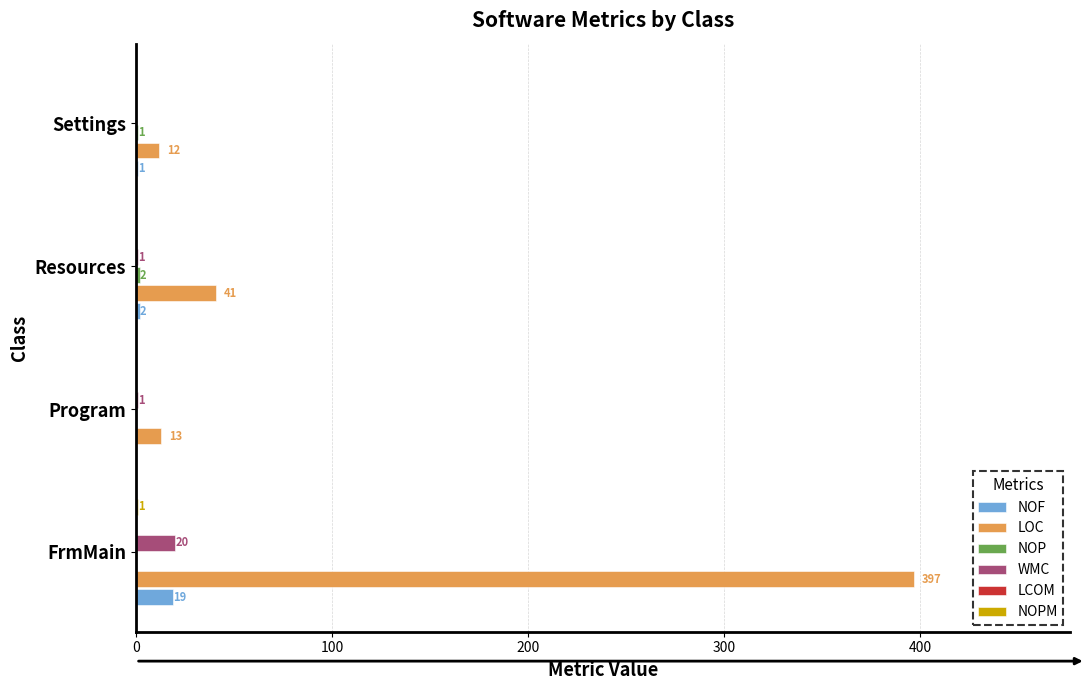

Reading left to right, transcribe all the data shown in this chart.

NOF: 19.0	0.0	2.0	1.0
LOC: 397.0	13.0	41.0	12.0
NOP: 0.0	0.0	2.0	1.0
WMC: 20.0	1.0	1.0	0.0
LCOM: 0.1	0.1	0.1	0.1
NOPM: 1.0	0.0	0.0	0.0